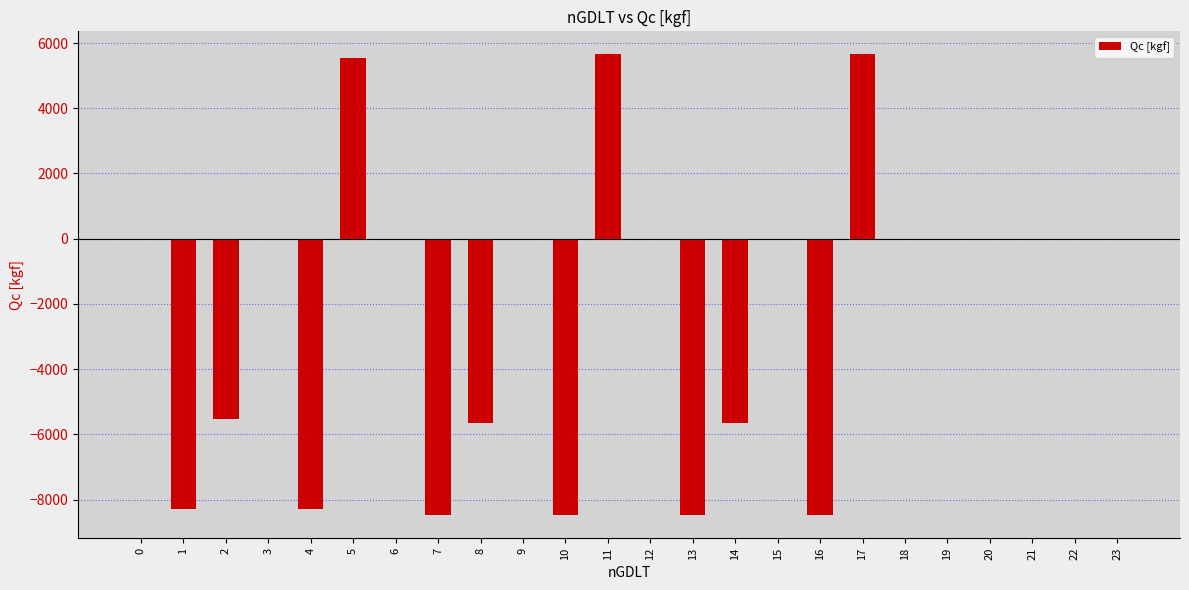

Reading left to right, extract all data points from this chart.

0=0.0	1=-8300.0	2=-5533.3	3=0.0	4=-8300.0	5=5533.3	6=0.0	7=-8480.0	8=-5653.3	9=0.0	10=-8480.0	11=5653.3	12=0.0	13=-8480.0	14=-5653.3	15=0.0	16=-8480.0	17=5653.3	18=0.0	19=0.0	20=0.0	21=0.0	22=0.0	23=0.0